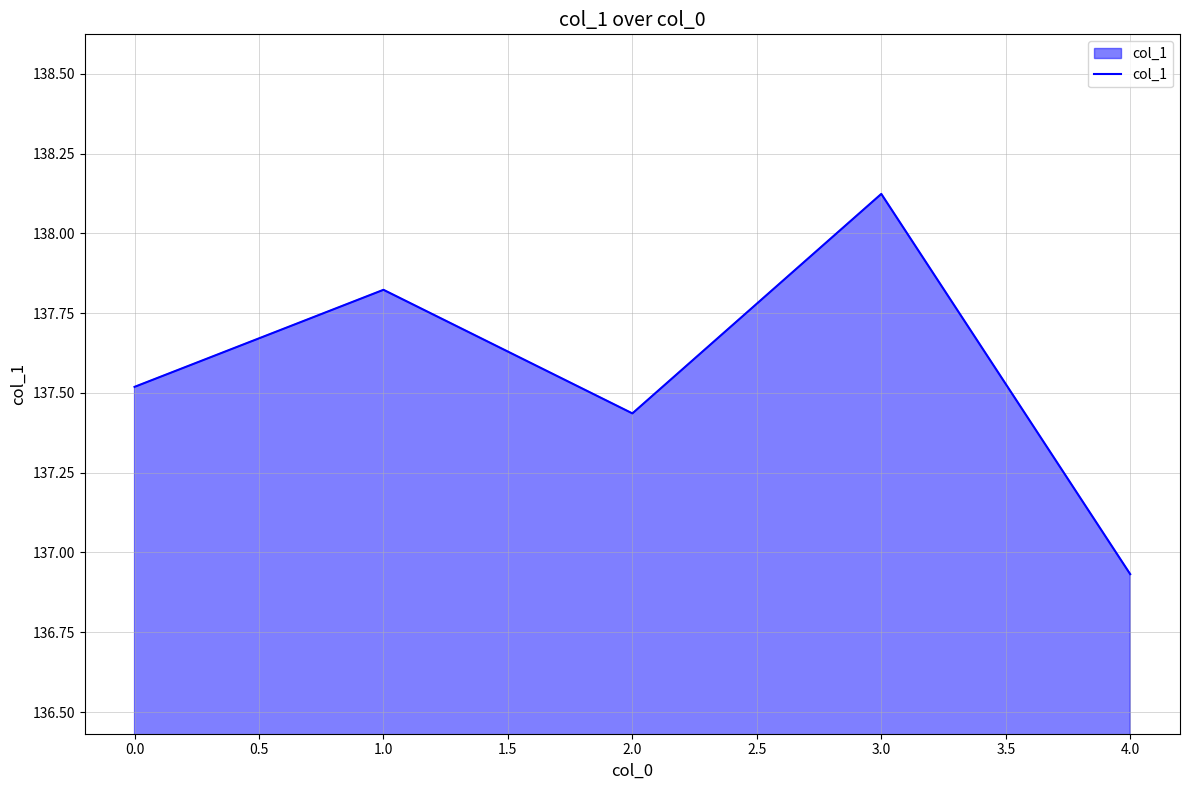

What is the sum of all values?

687.8